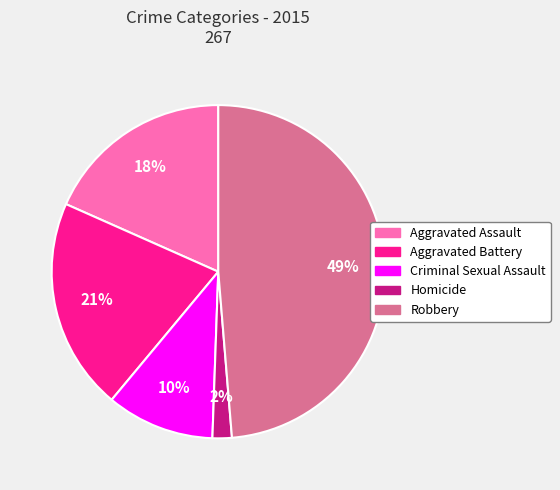

True or false: Aggravated Assault accounts for 18% of the total.

True